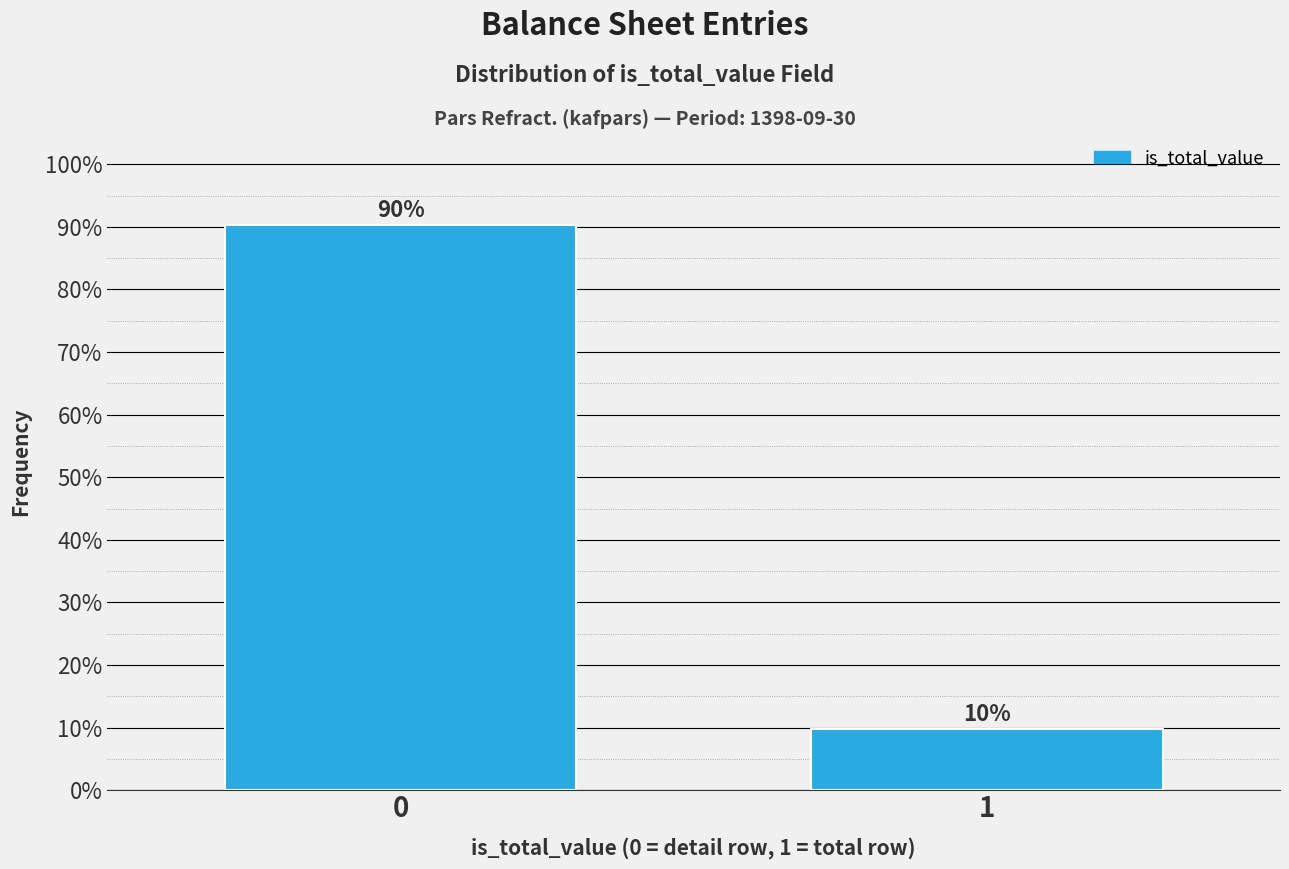

What is the average value?

50.0